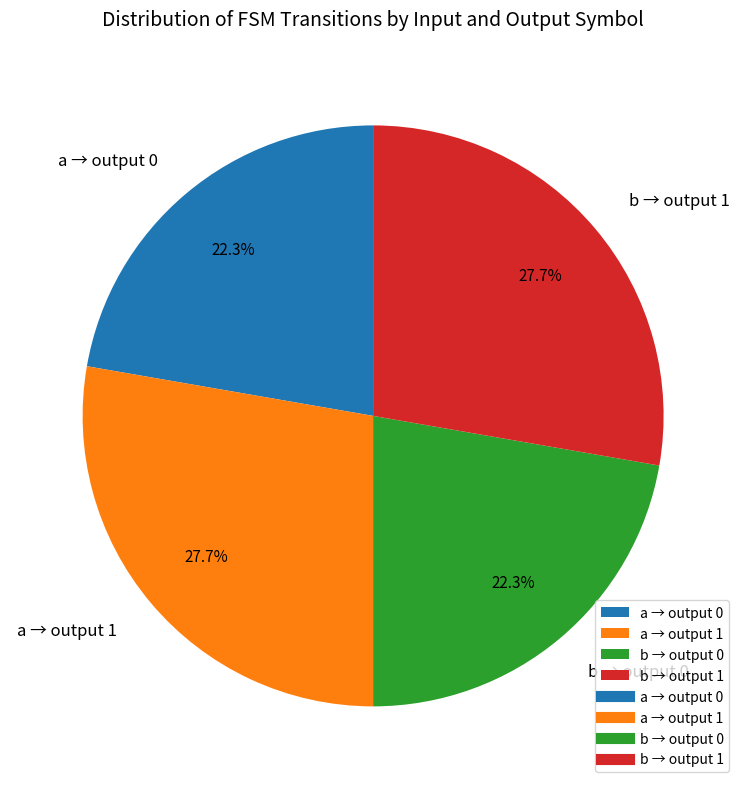

Between a → output 0 and b → output 1, which is larger?

b → output 1